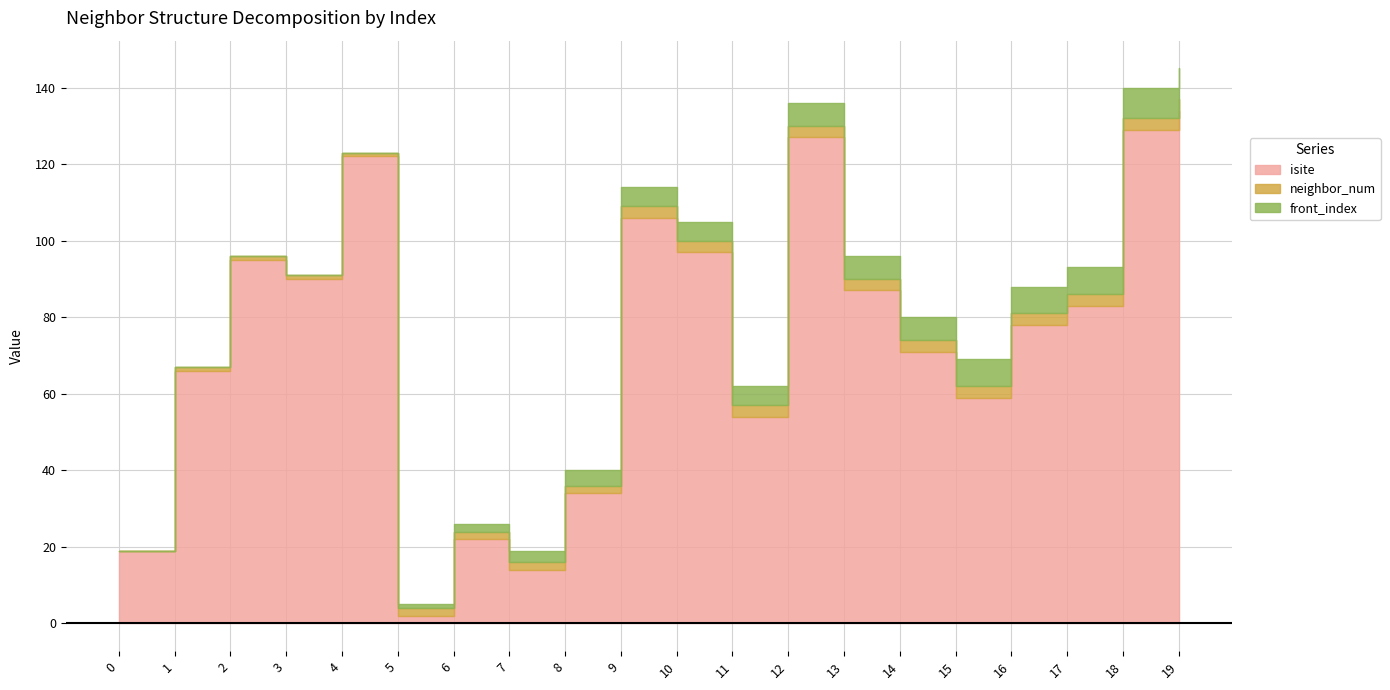

List the labels in order of front_index value, smallest first.

0, 1, 2, 3, 4, 5, 6, 7, 8, 9, 10, 11, 12, 13, 14, 15, 16, 17, 18, 19